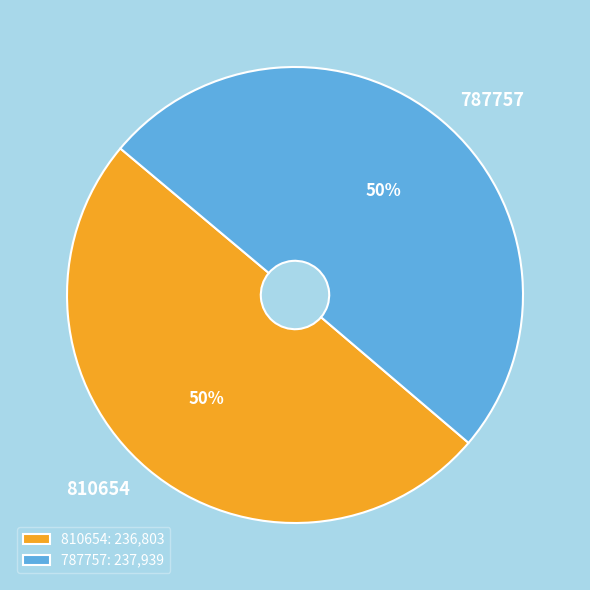

To the nearest percent, what is the combined percentage of 787757 and 810654?

100%